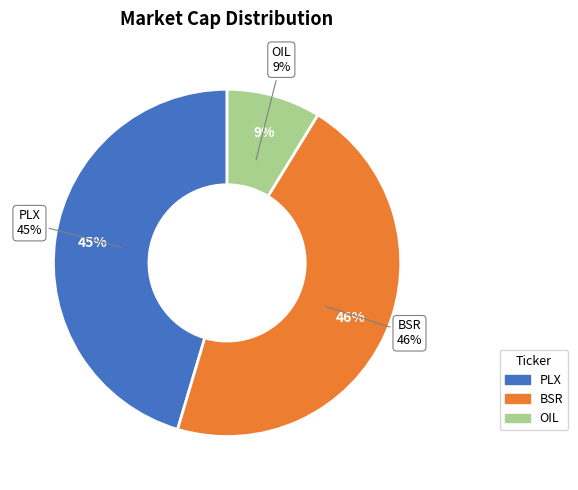

True or false: PLX accounts for 45% of the total.

True